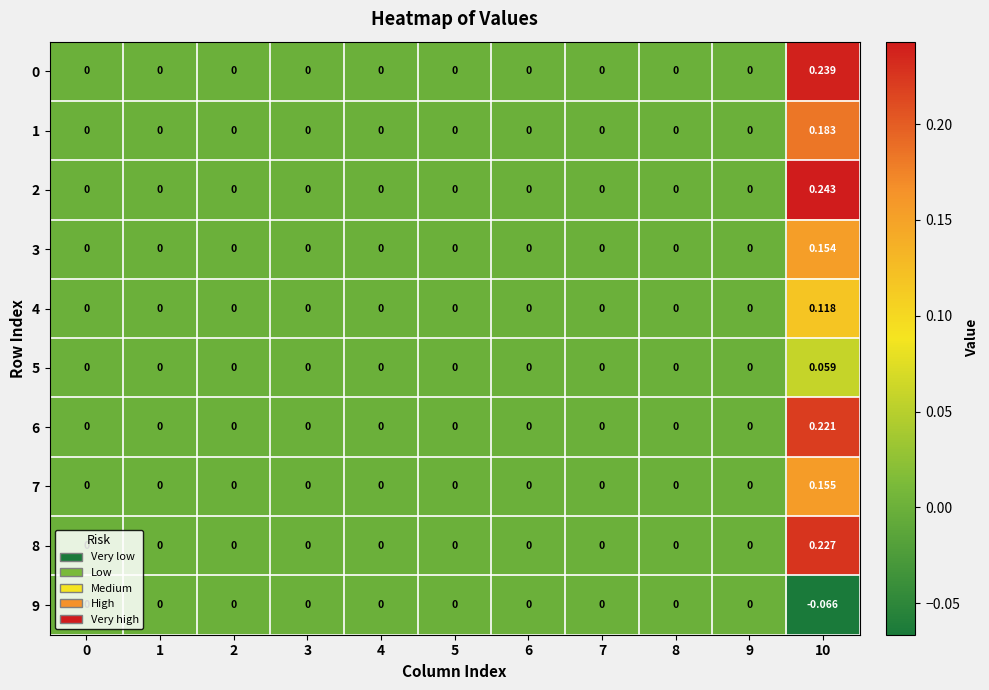

Between 6 and 10, which series saw the biggest shift?

2